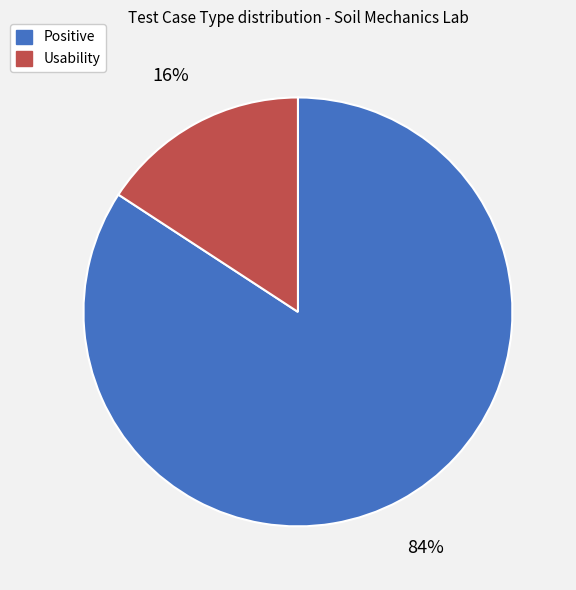

Which slice is the smallest?

Usability